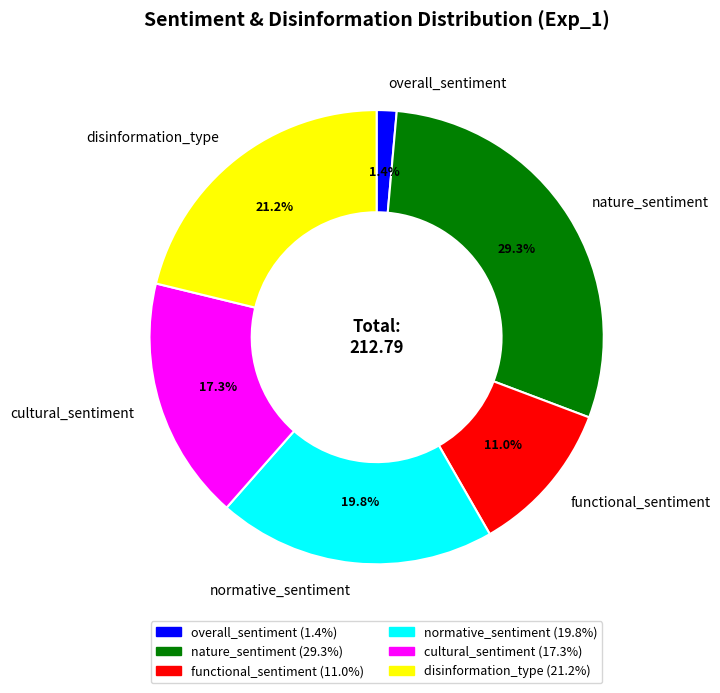

To the nearest percent, what percentage of the pie is overall_sentiment?

1%